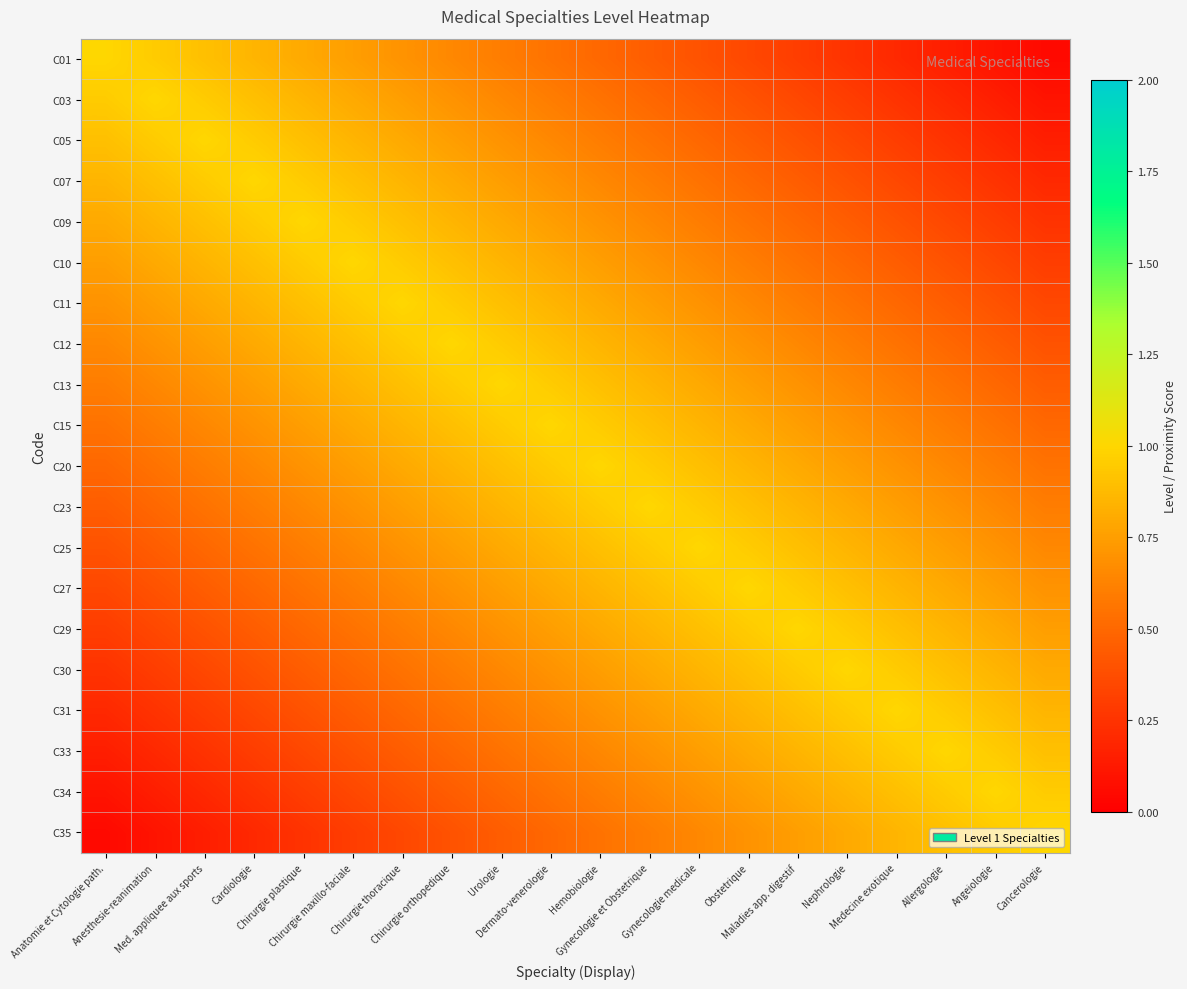

At which category is the sum across all series the highest?

Dermato-venerologie